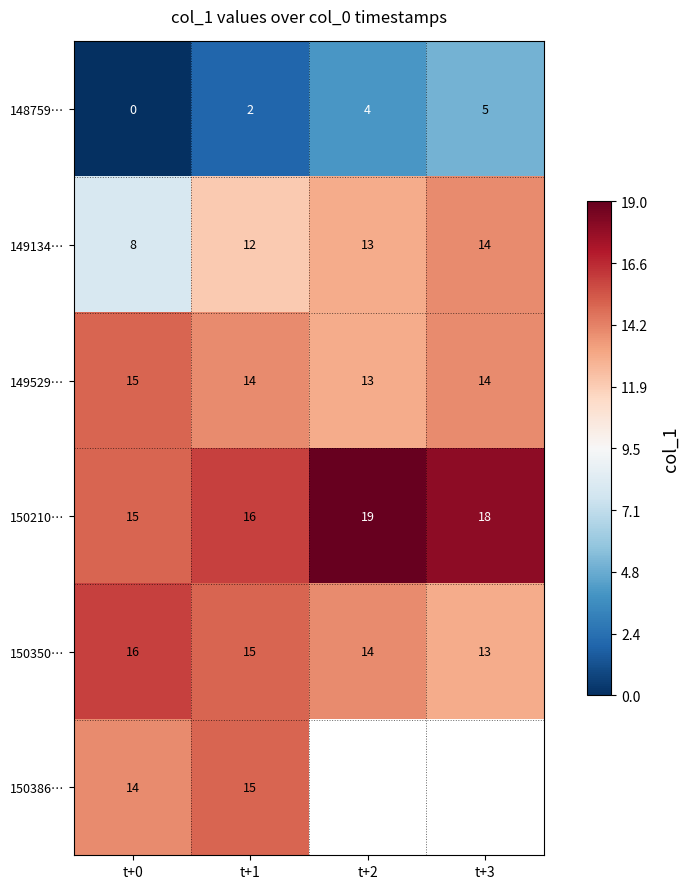

At which label does 149529… first exceed 14?

t+0